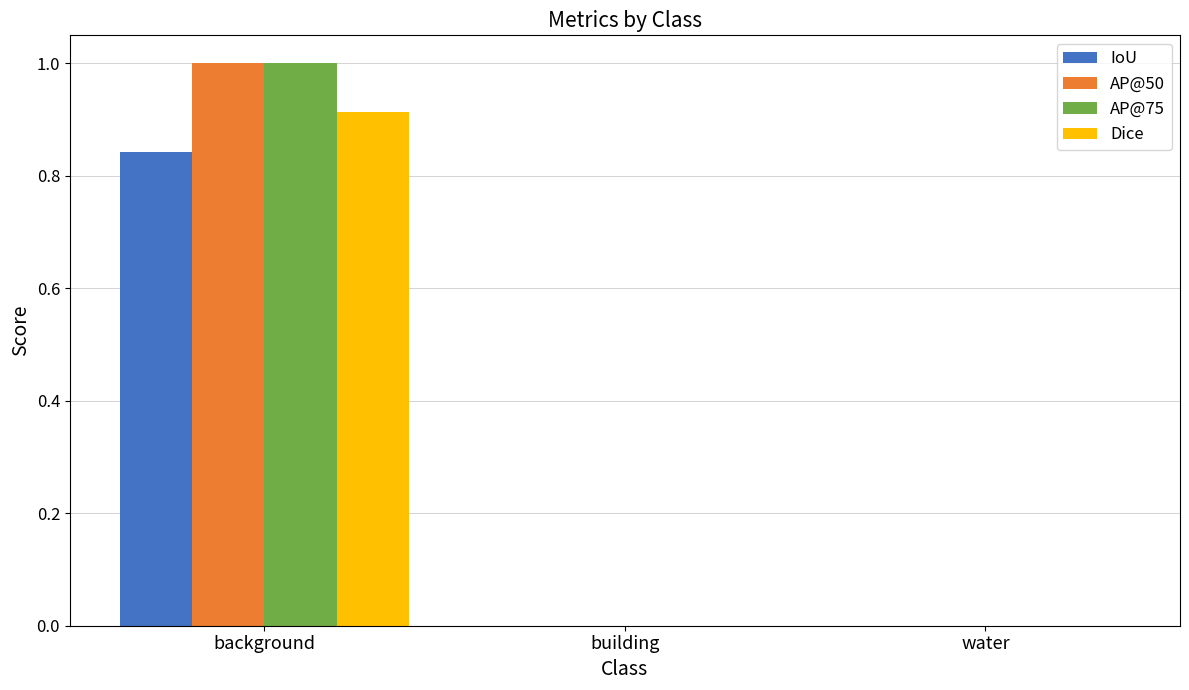

At which category is the sum across all series the highest?

background